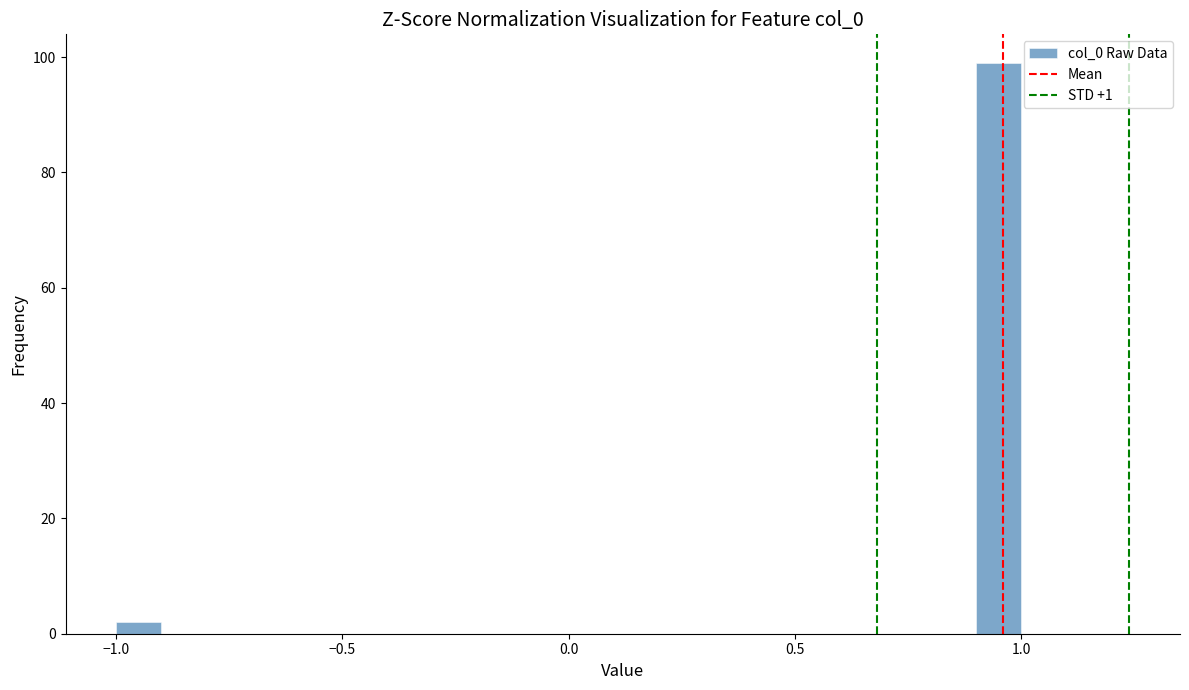

Read against the x-axis, roughly where is the centre of the tallest bar?

0.95